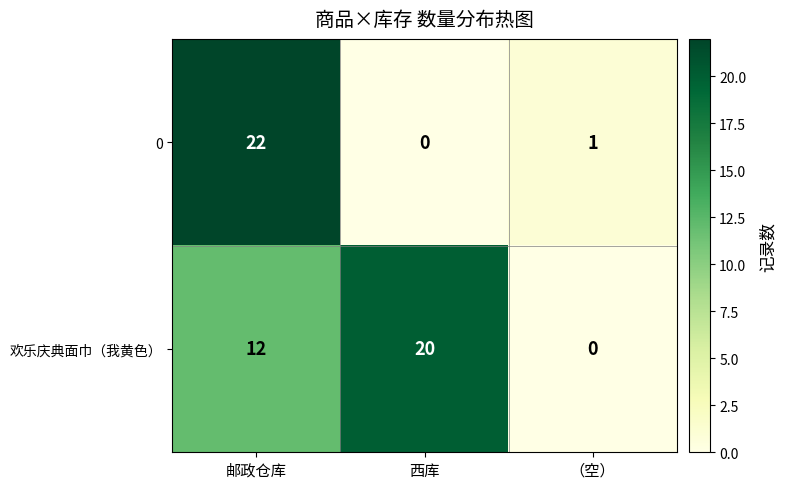

List the series in order of their overall mean, highest first.

欢乐庆典面巾（我黄色）, 0